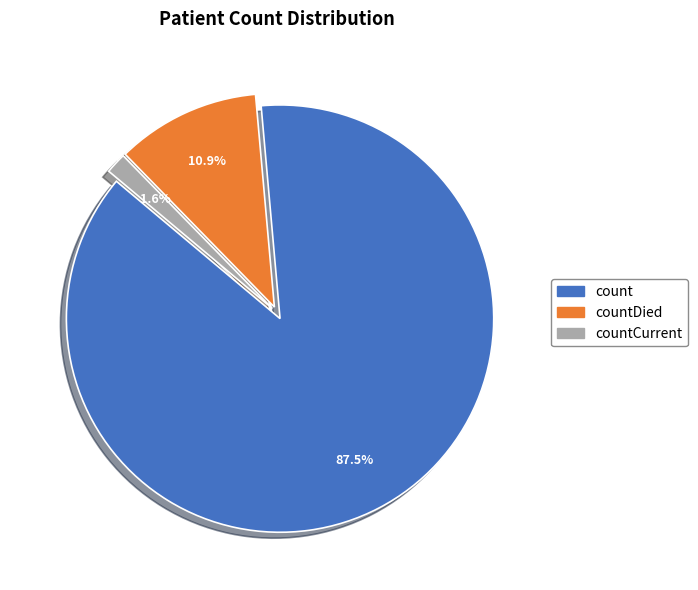

Is there a majority slice in this chart?

Yes